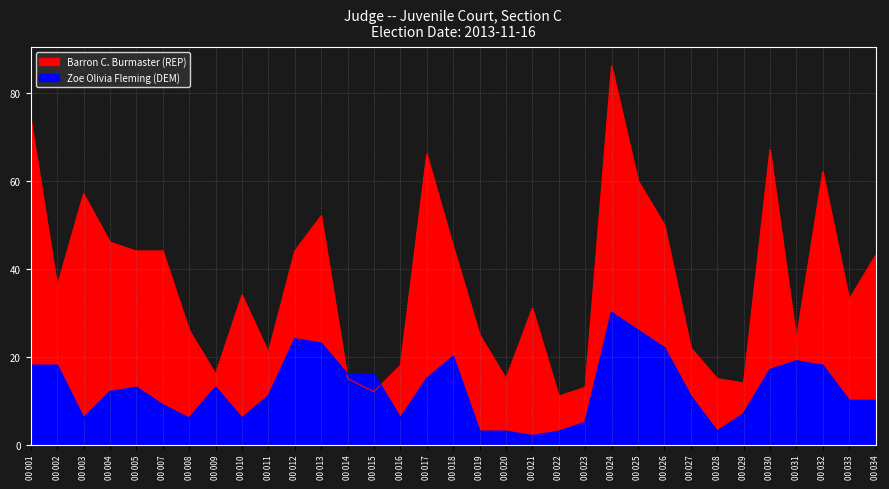

What is the minimum value for Zoe Olivia Fleming (DEM)?

2